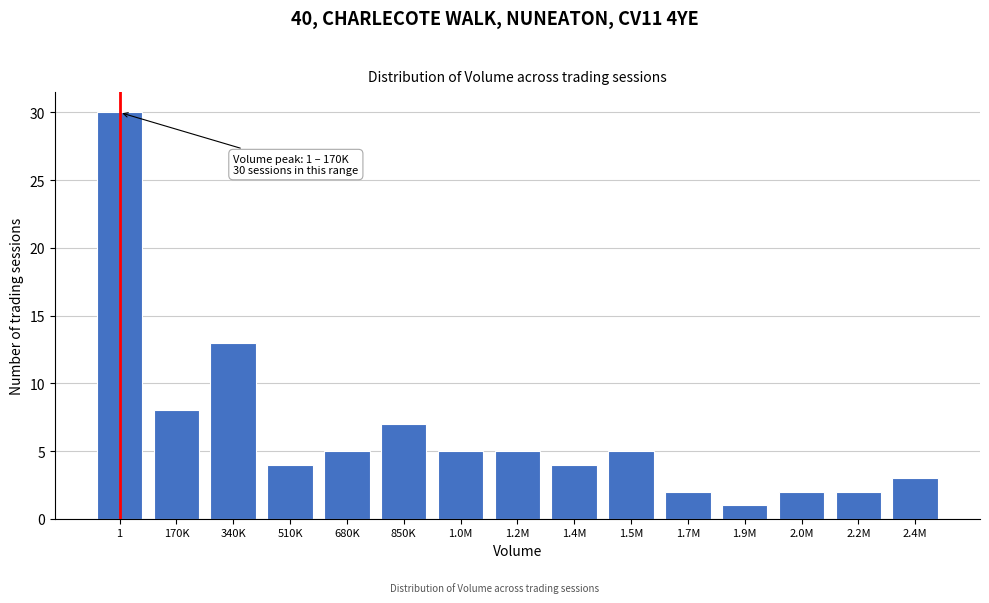

Reading left to right, what are all the values shown in this chart?

30	8	13	4	5	7	5	5	4	5	2	1	2	2	3